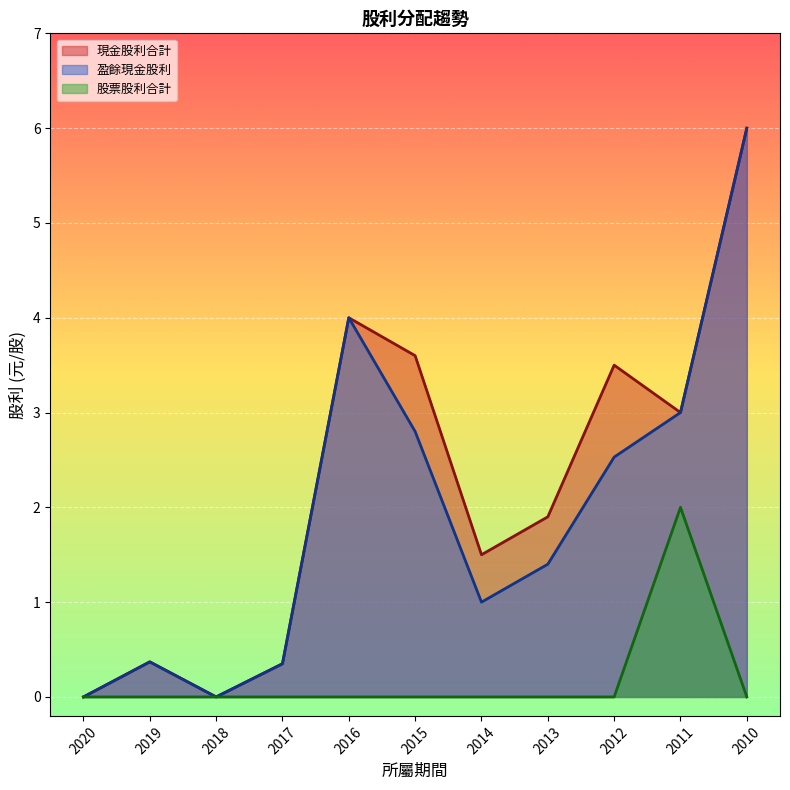

What are all the series names shown in the legend?

現金股利合計, 盈餘現金股利, 股票股利合計